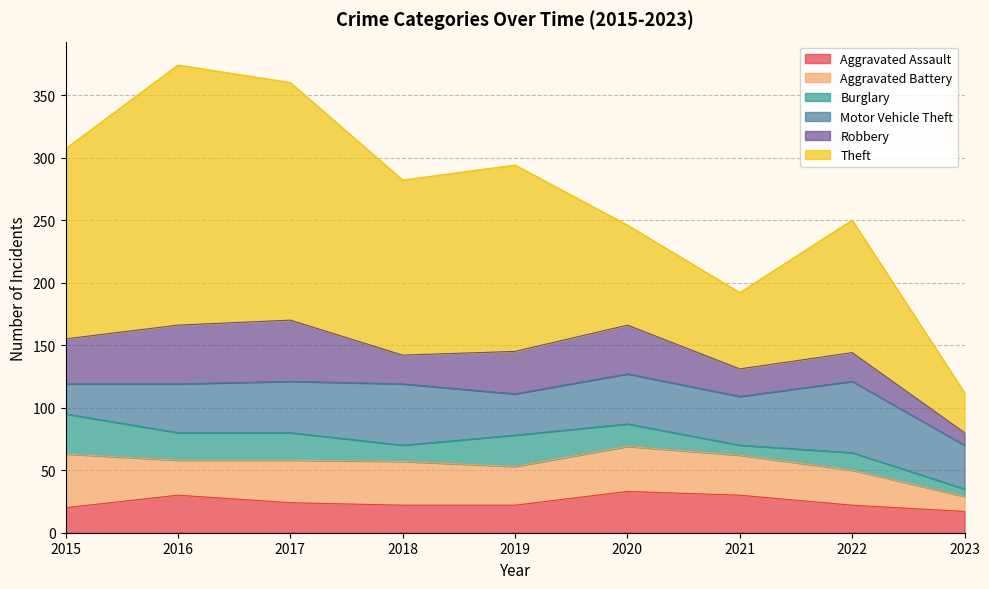

What is the difference between the Robbery values at 2018 and 2017?

26